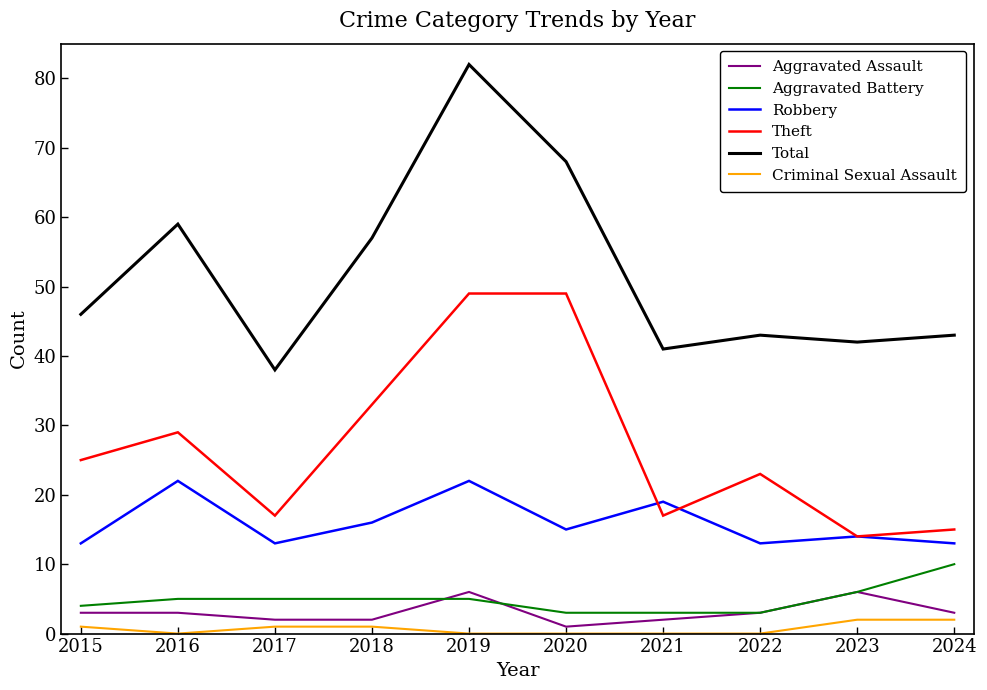

What is the average value of the Aggravated Assault series?

3